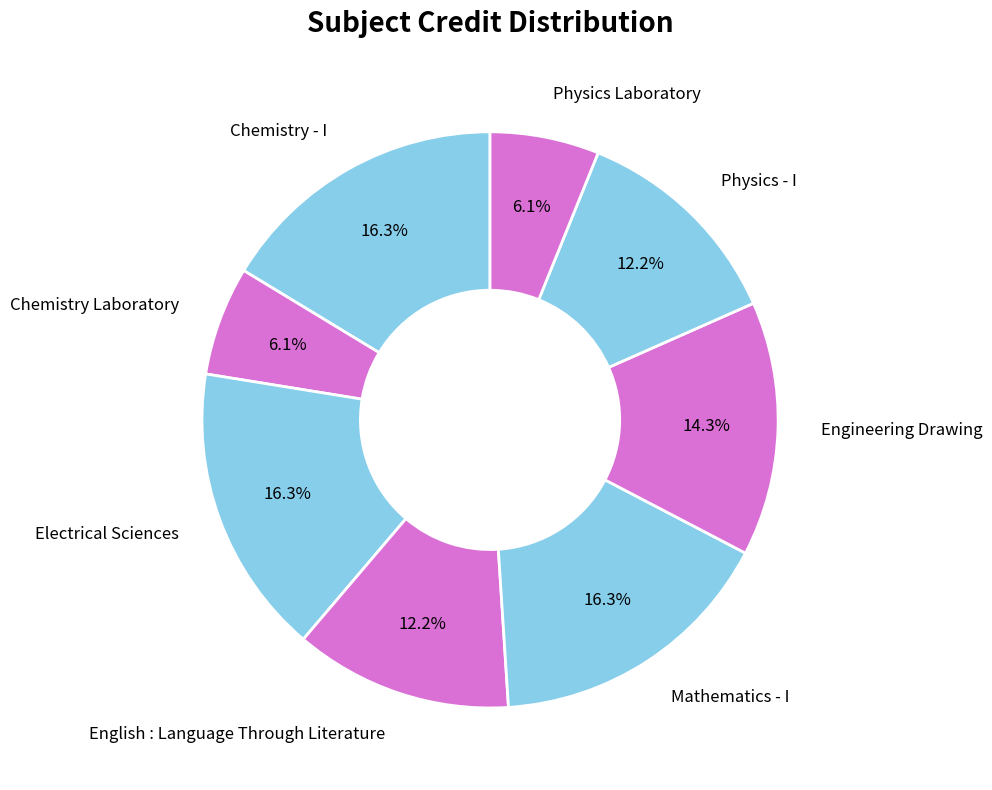

Is Chemistry - I the majority of the pie?

No